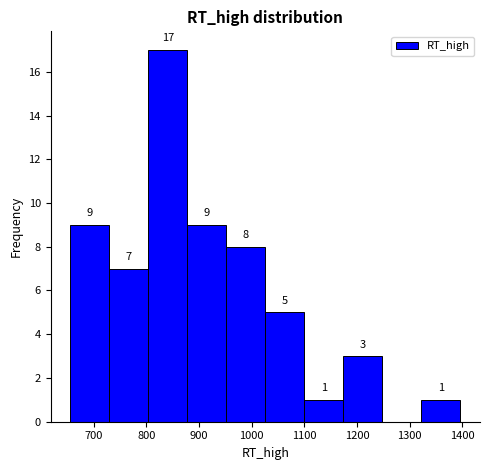

Which range on the x-axis has the tallest bar?

800 to 880